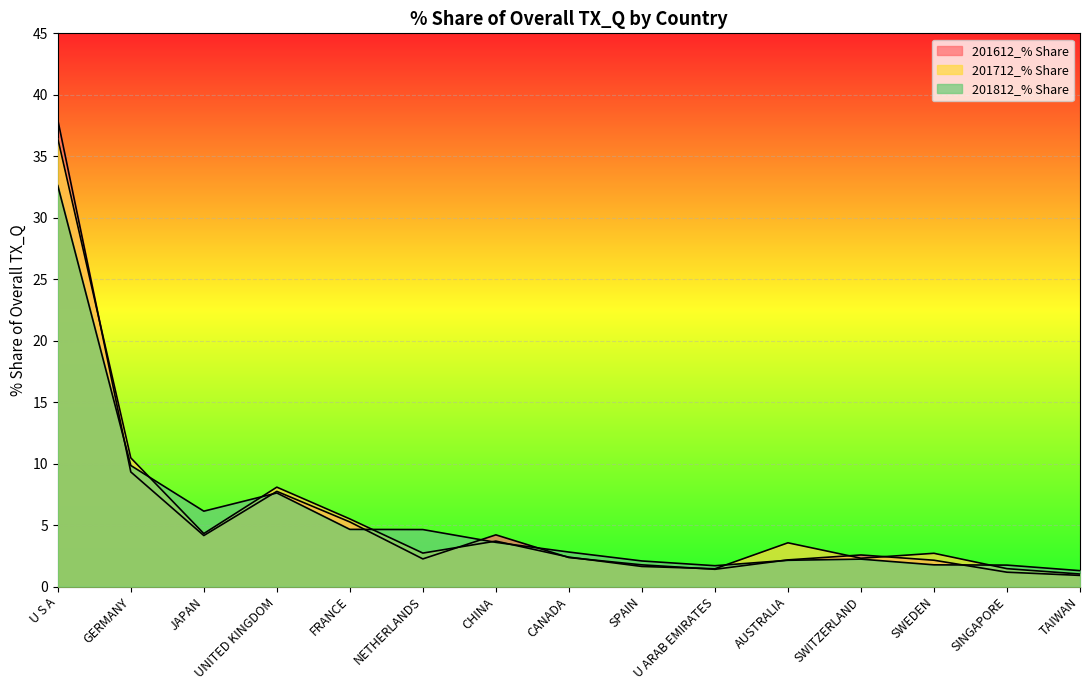

What is the lowest value of the 201612_% Share series?

0.9